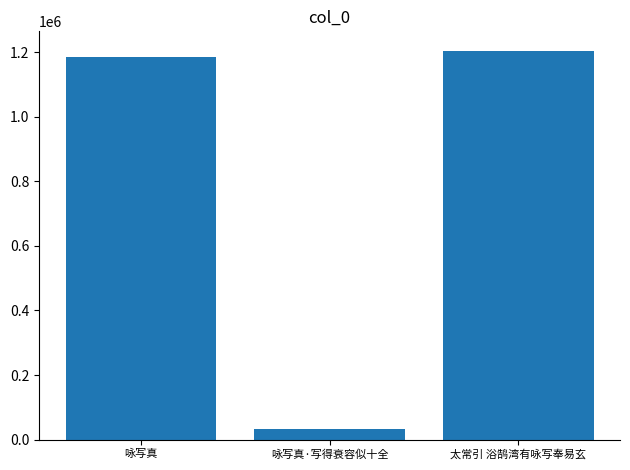

What is the difference between the maximum and minimum values?

1172198